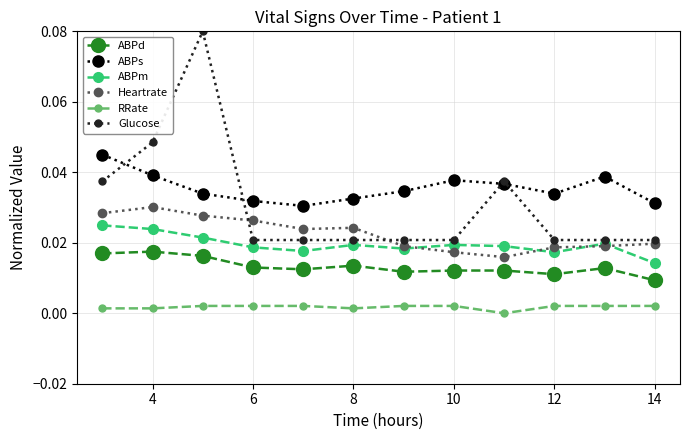

Does the chart have visible grid lines?

Yes